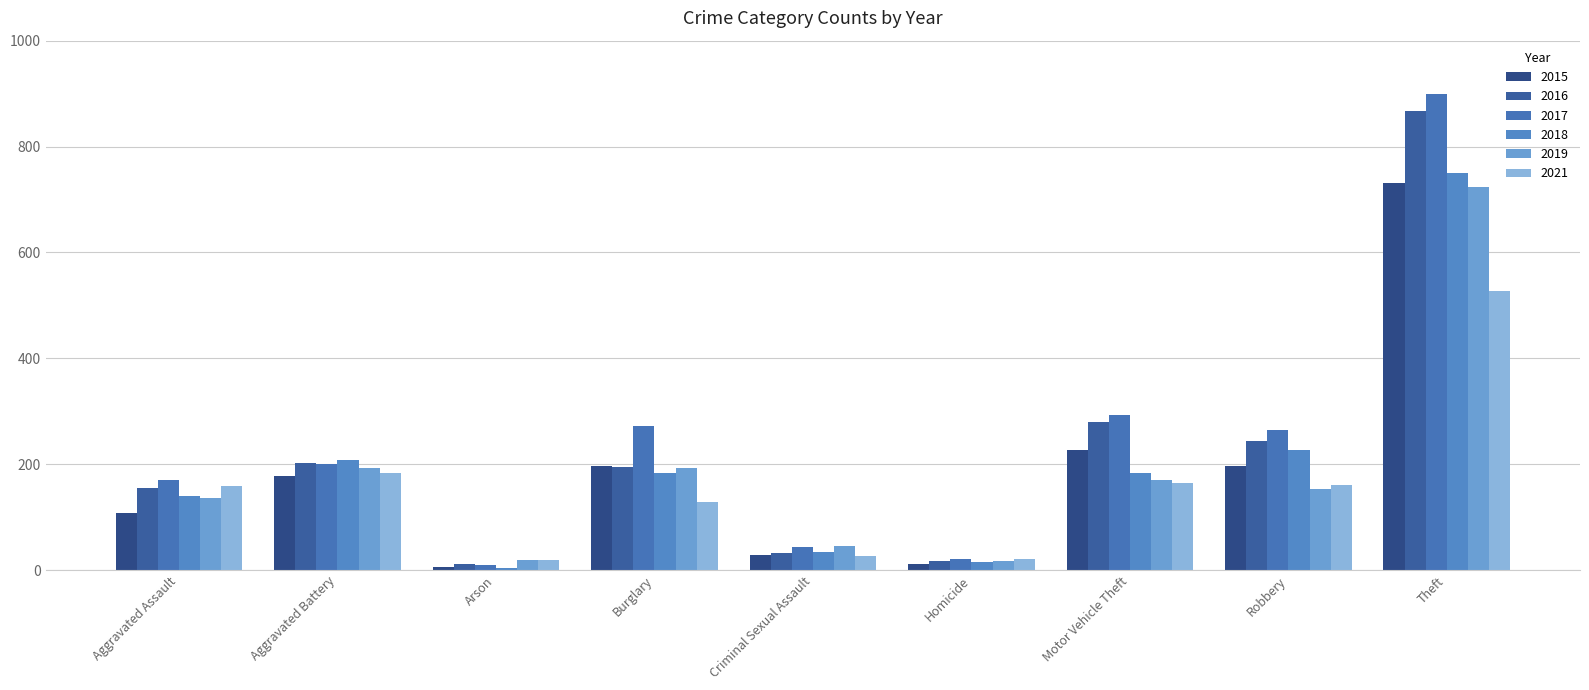

Which series changed the most between Arson and Robbery?

2017